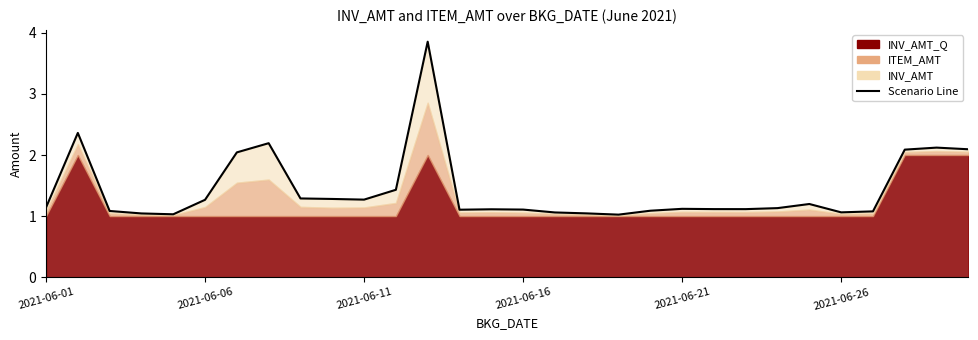

What is the difference between the values at 2021-06-21 and 2021-06-26?

0.1